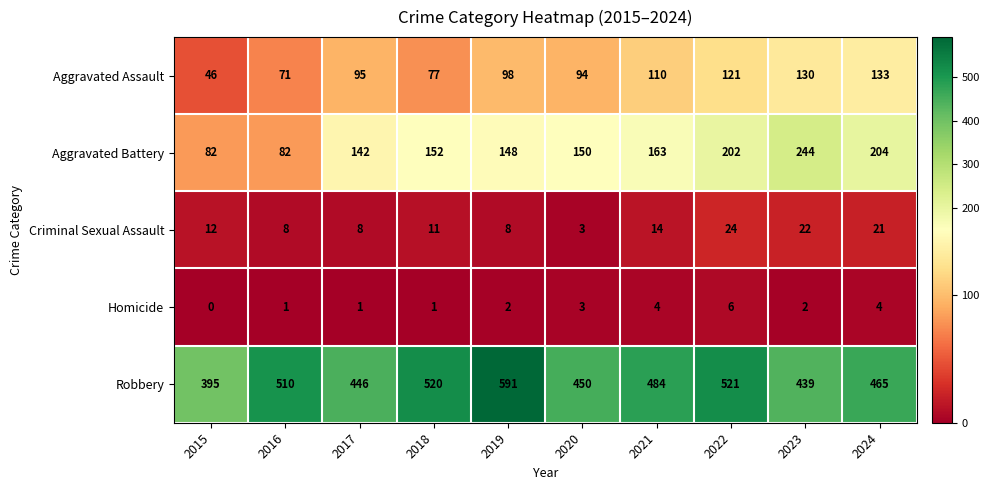

What is the sum of all Criminal Sexual Assault values?

131